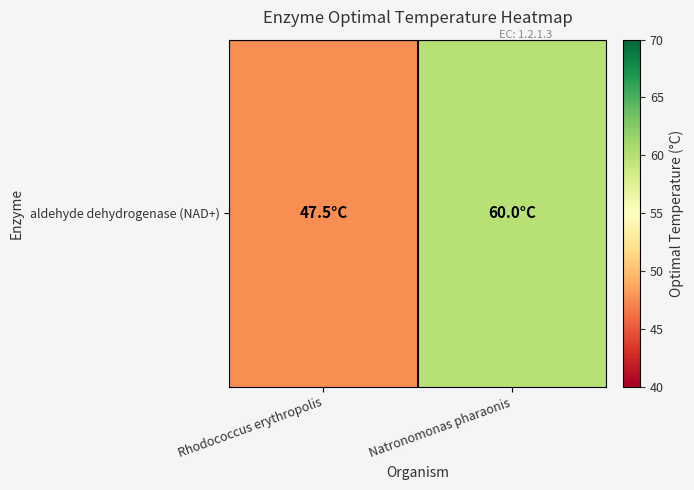

True or false: the data shows 68.4 at Rhodococcus erythropolis.

False